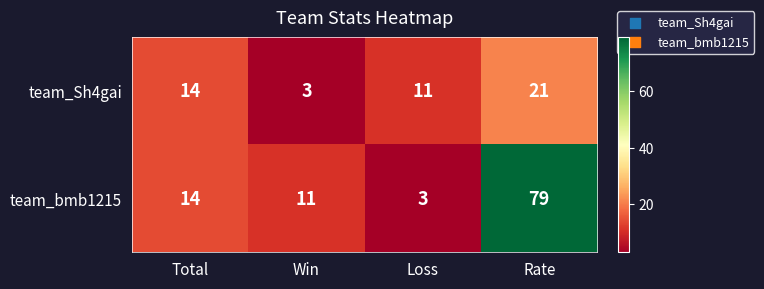

What is the minimum value shown in the chart?

3